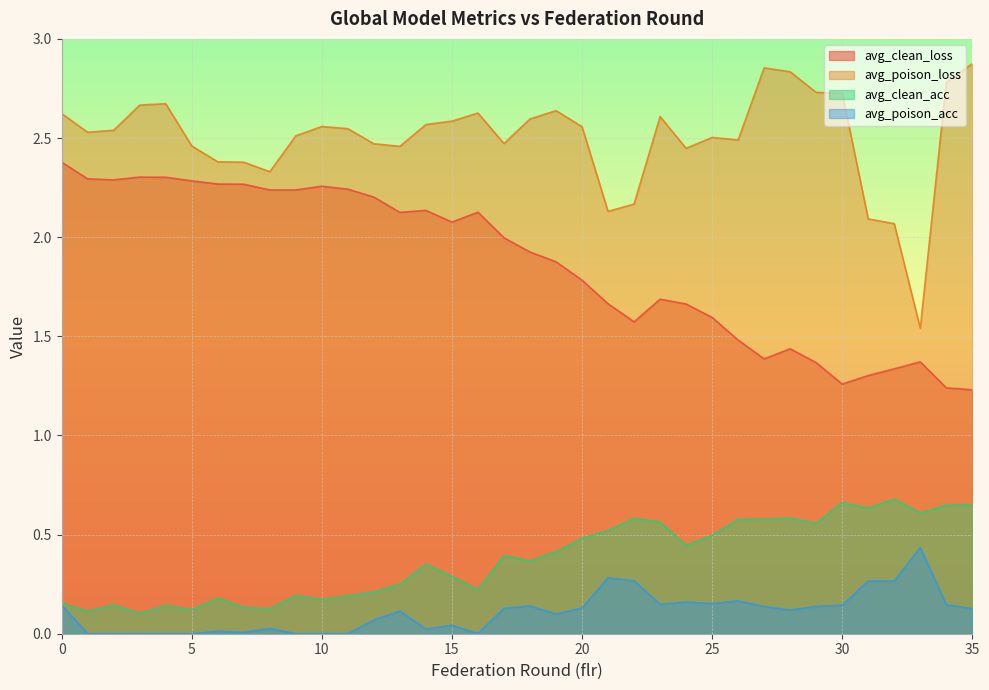

True or false: avg_poison_loss has a value of 3.5 at 7.

False